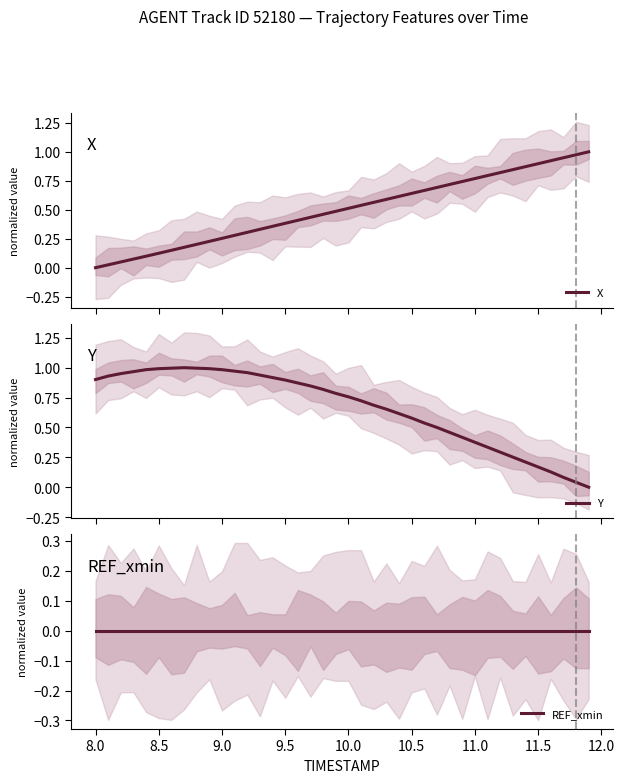

How many interior local peaks does the Y series have?

1